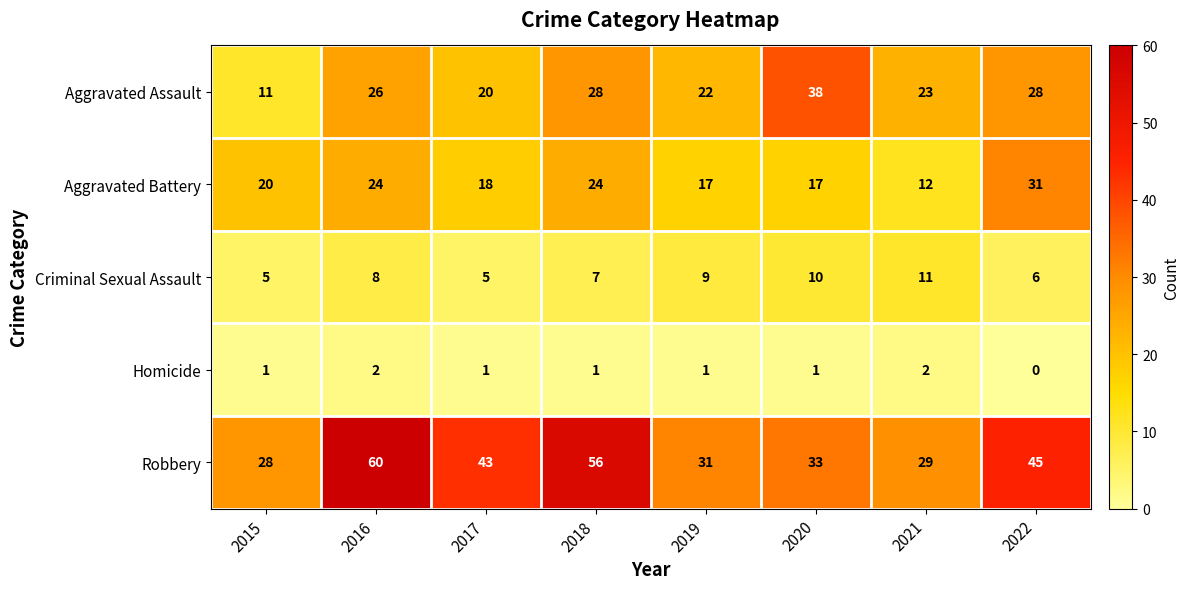

Which category has the highest value across all series?

2016